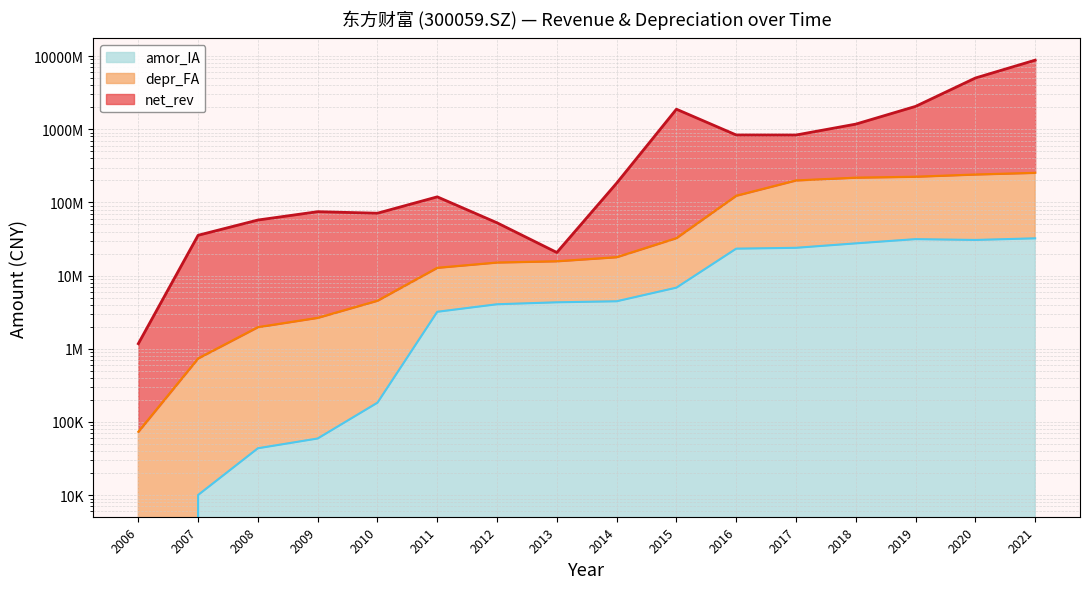

At which category is the sum across all series the highest?

2021